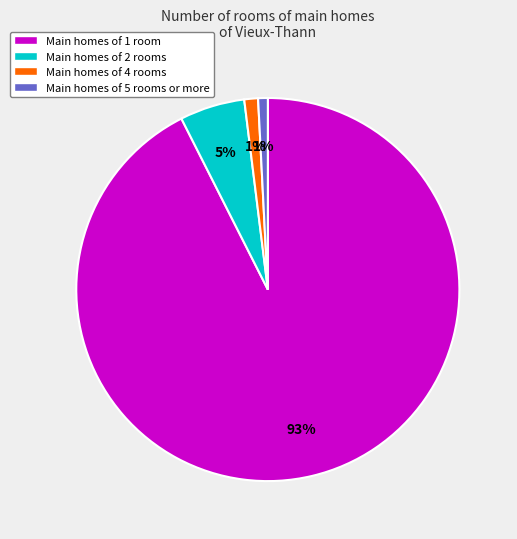

Which slice represents more than half of the pie?

Main homes of 1 room